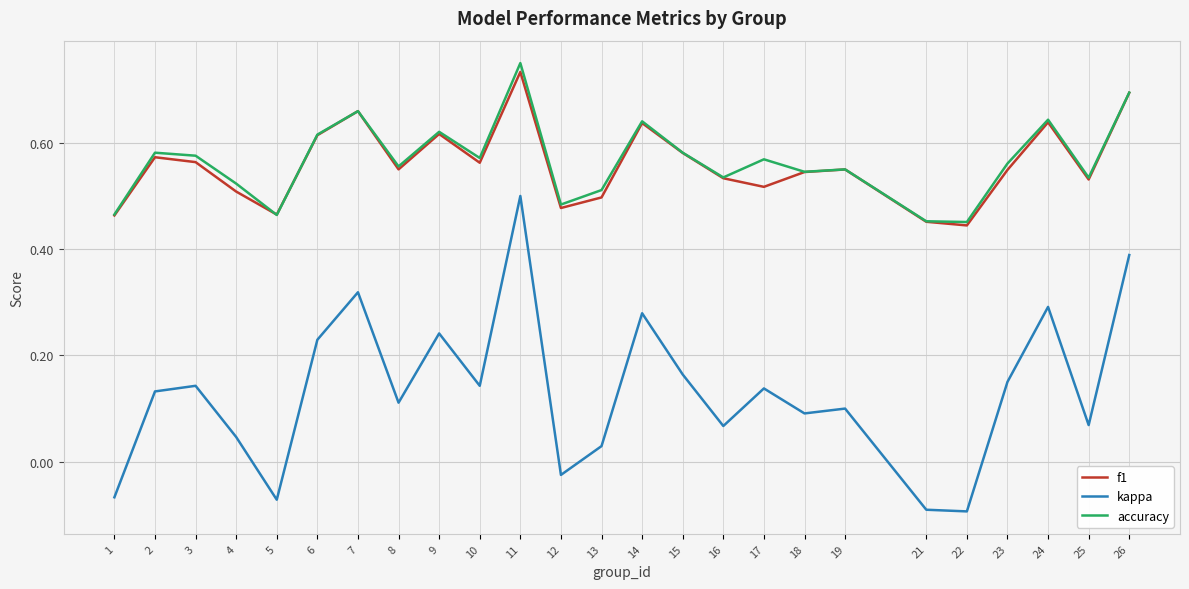

Which category has the highest value in the kappa series?

11